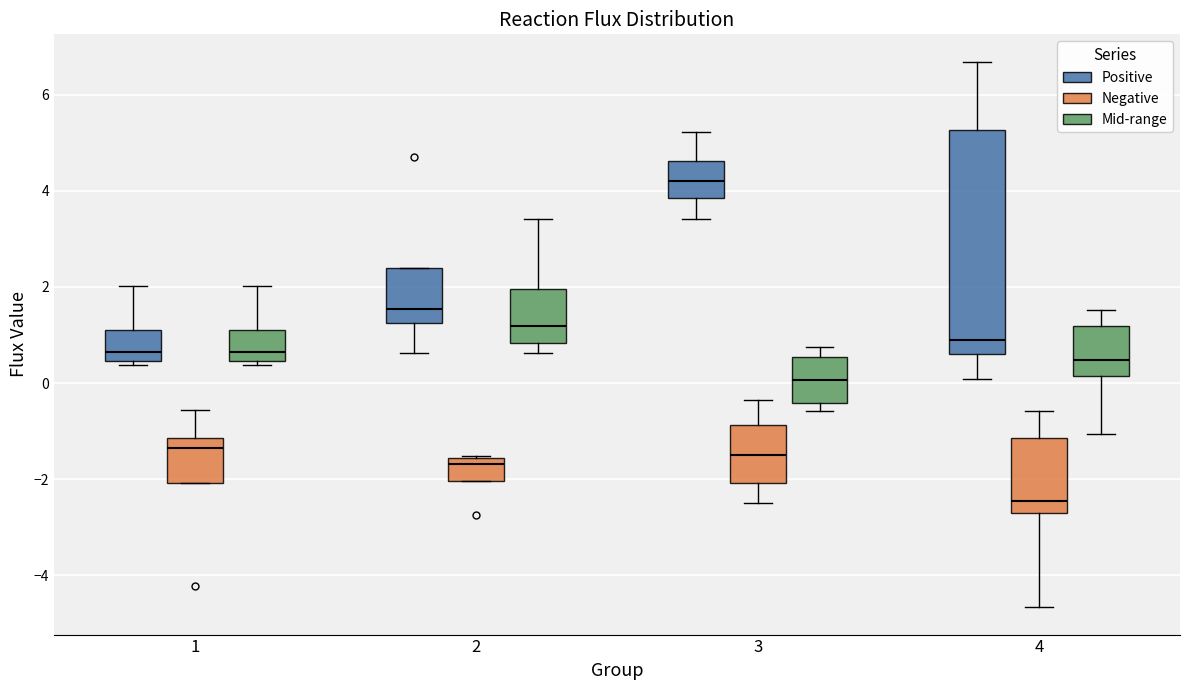

Which box's median line is the highest?

3 (Positive)